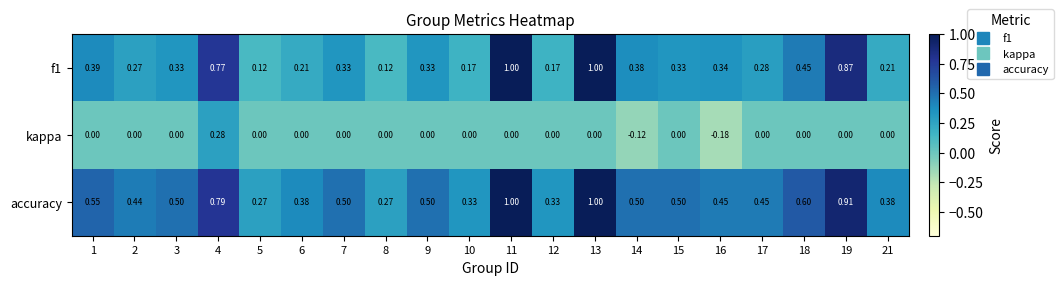

Rank the series at 4 from highest to lowest value.

accuracy, f1, kappa